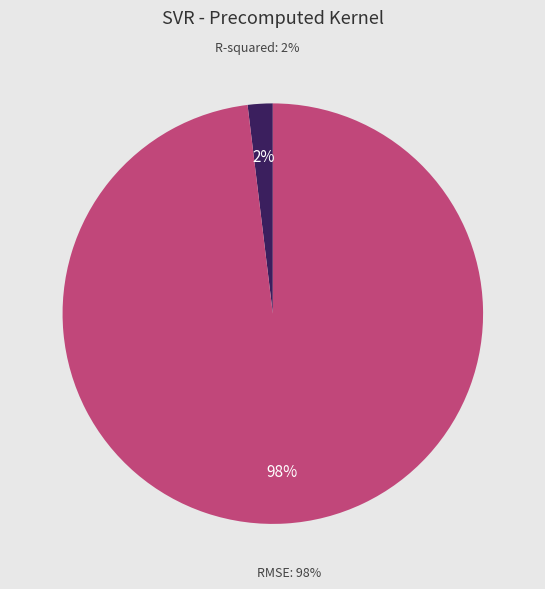

Which slice represents more than half of the pie?

RMSE